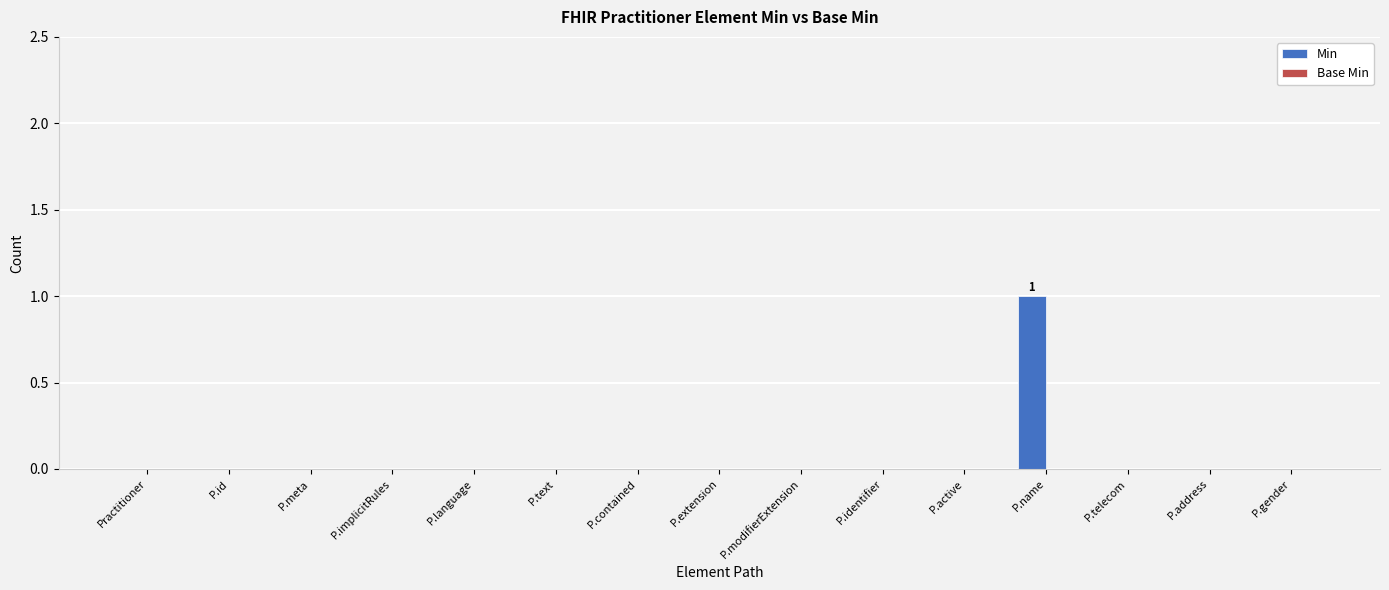

The value at P.id is 0. True or false?

True